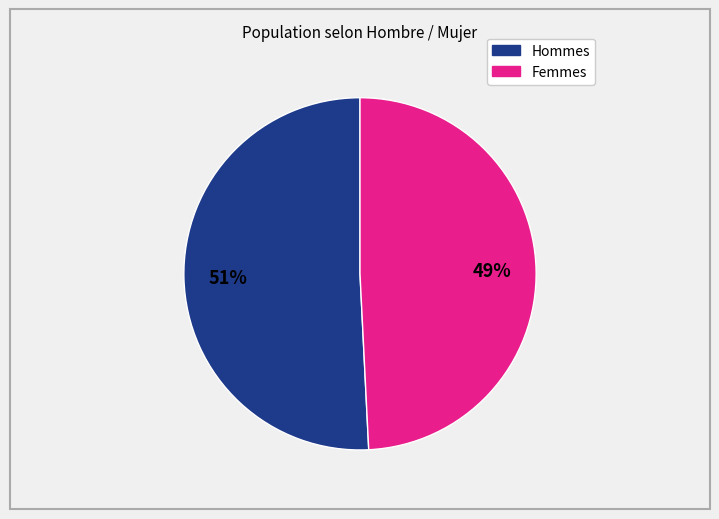

How many segments does this pie chart have?

2